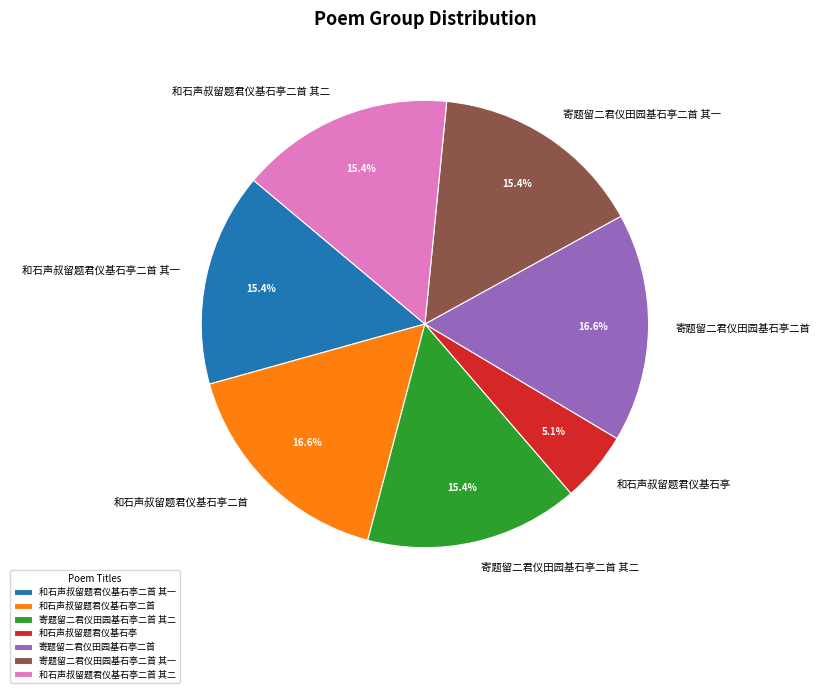

Which category has the smallest portion of the pie?

和石声叔留题君仪基石亭